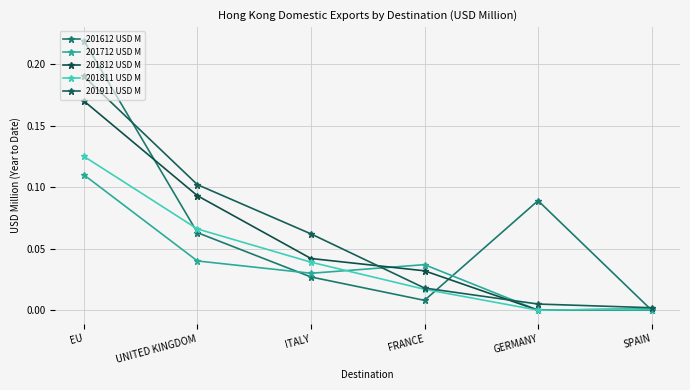

At which category does 201812 USD M reach its first local valley?

GERMANY